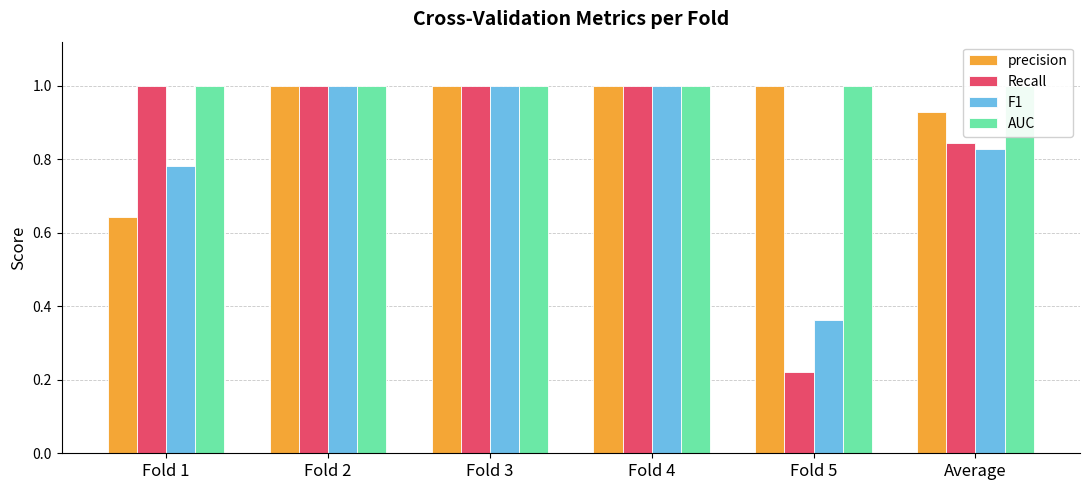

What is the difference between the maximum and second lowest values in the Recall series?

0.2